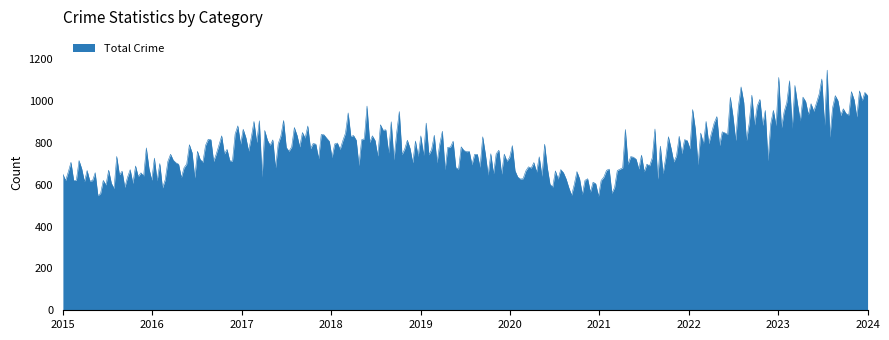

What is the difference between the maximum and minimum values?

603.6